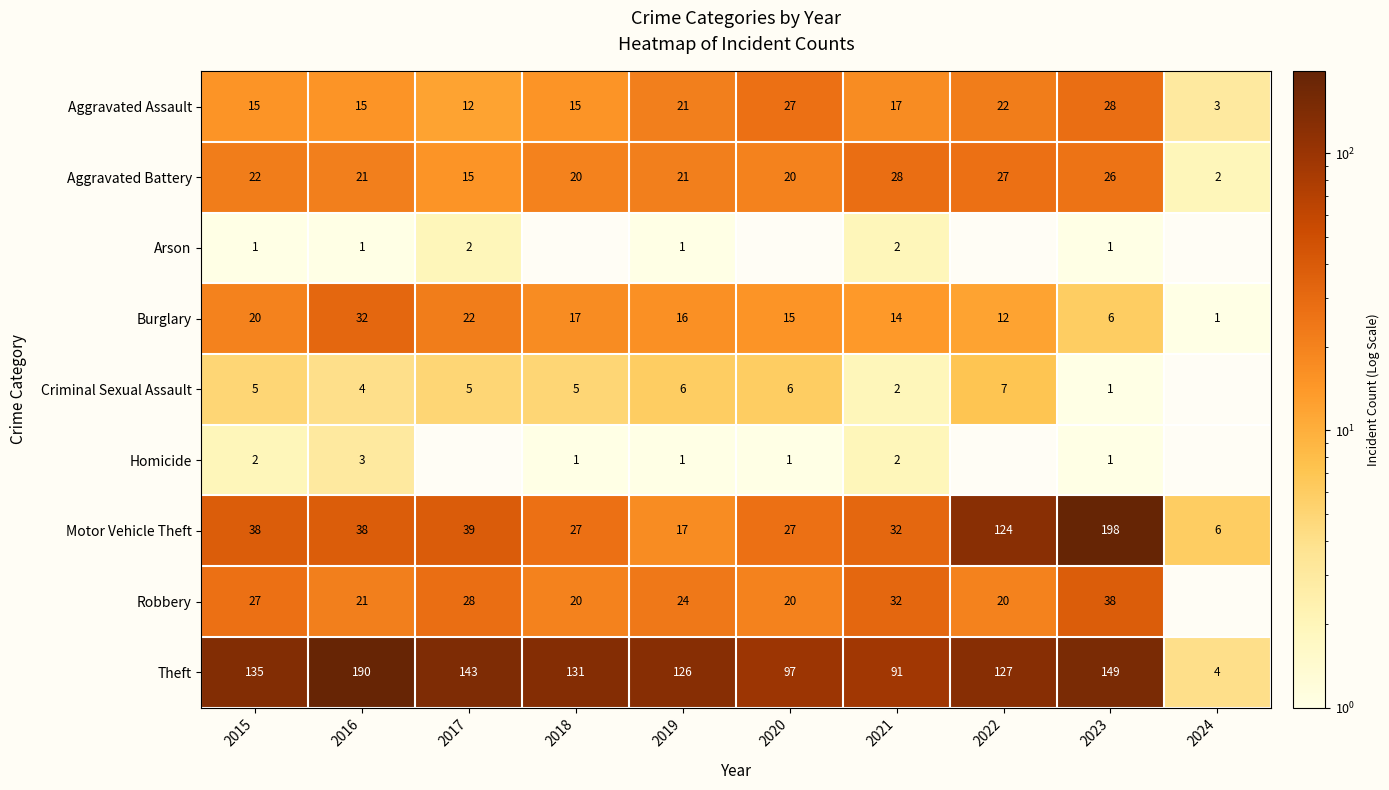

At which category is the sum across all series the highest?

2023